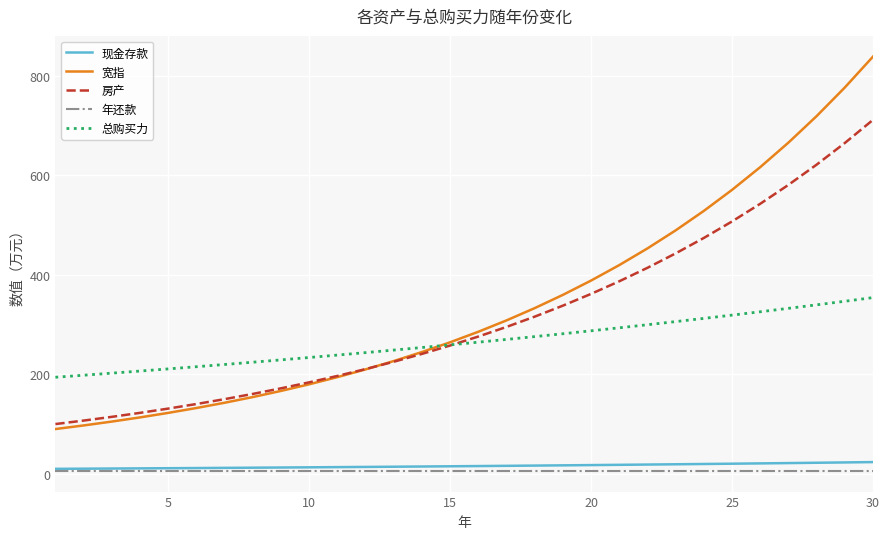

What is the minimum value for 宽指?

90.0